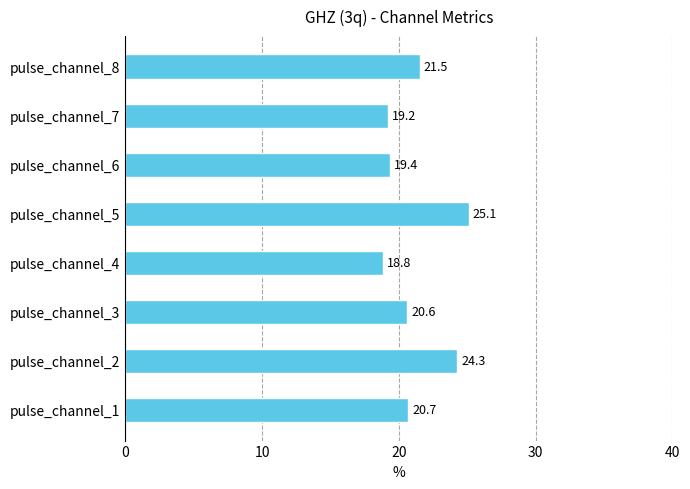

Approximately how many times larger is the value at pulse_channel_3 compared to pulse_channel_6?

1.1